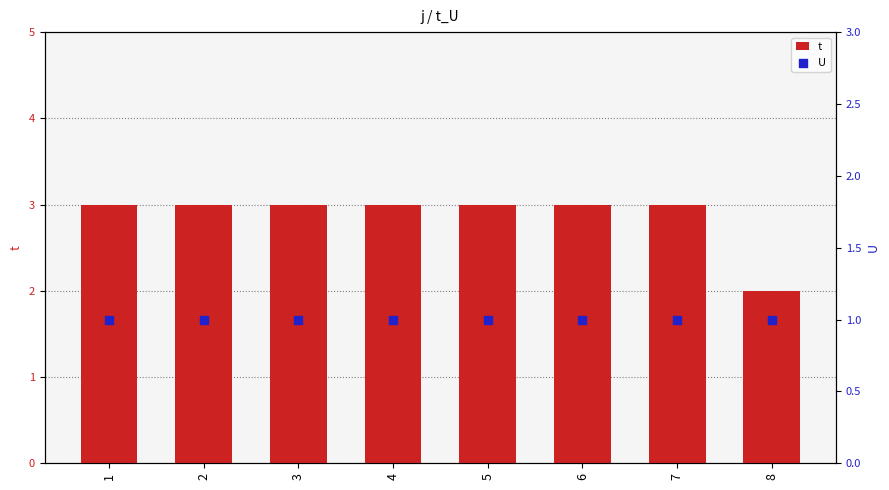

At which category is the sum across all series the highest?

1